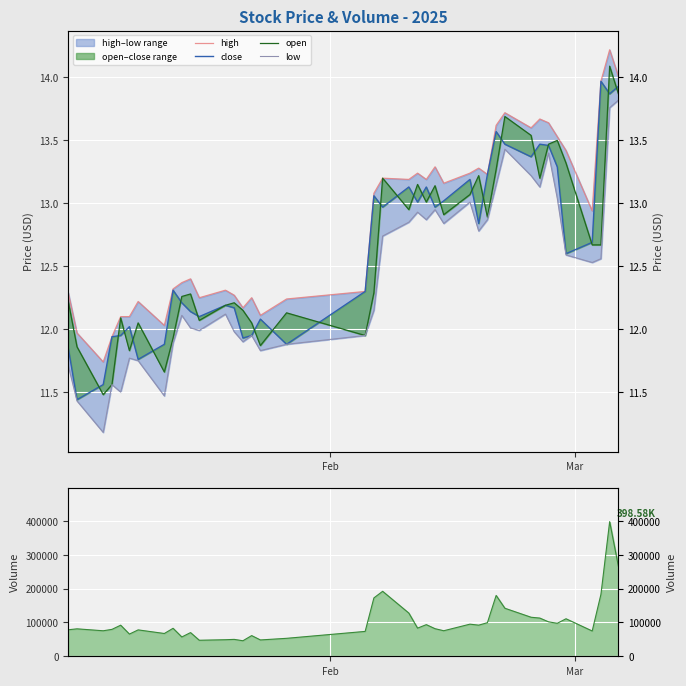

How many categories are shown in the chart?

40